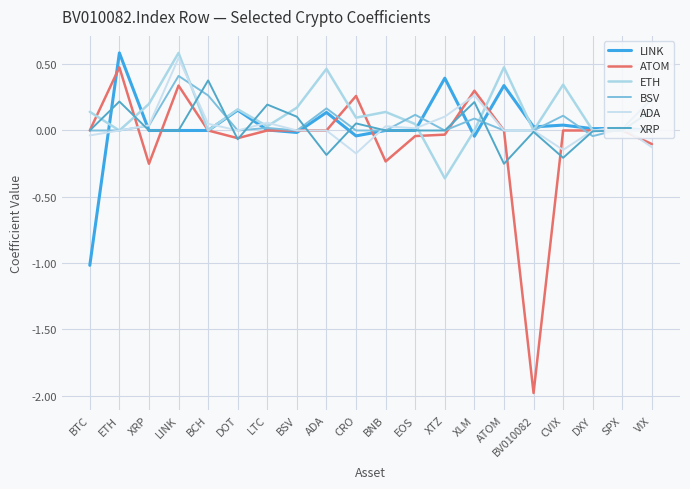

How many lines are shown in the chart?

6